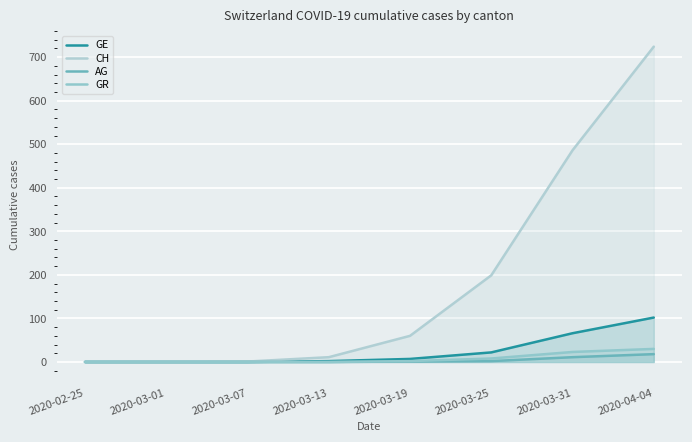

What is the label of the 5th point from the left?

2020-03-19